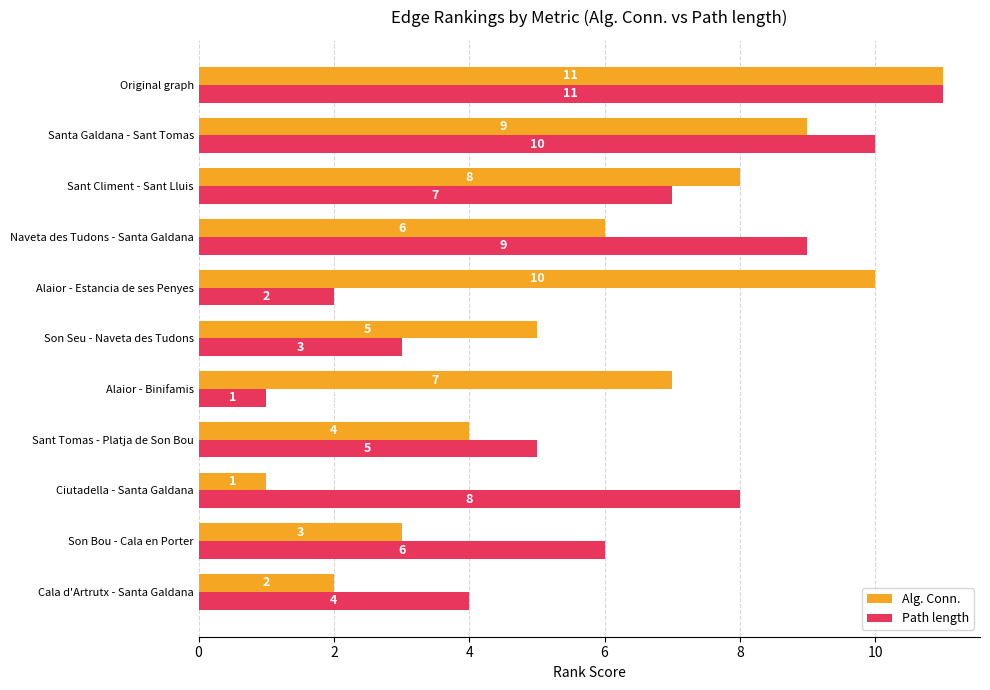

Count the Alg. Conn. values in the range 3 to 9.

7